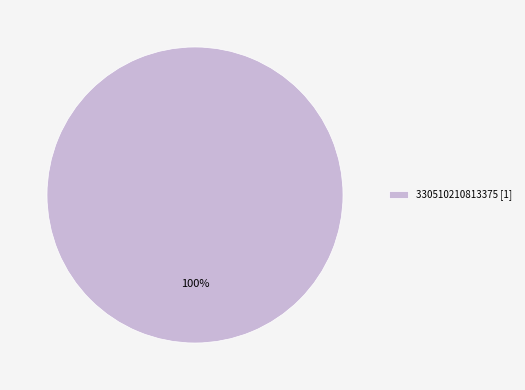

Rank the categories by value from highest to lowest.

330510210813375 [1]